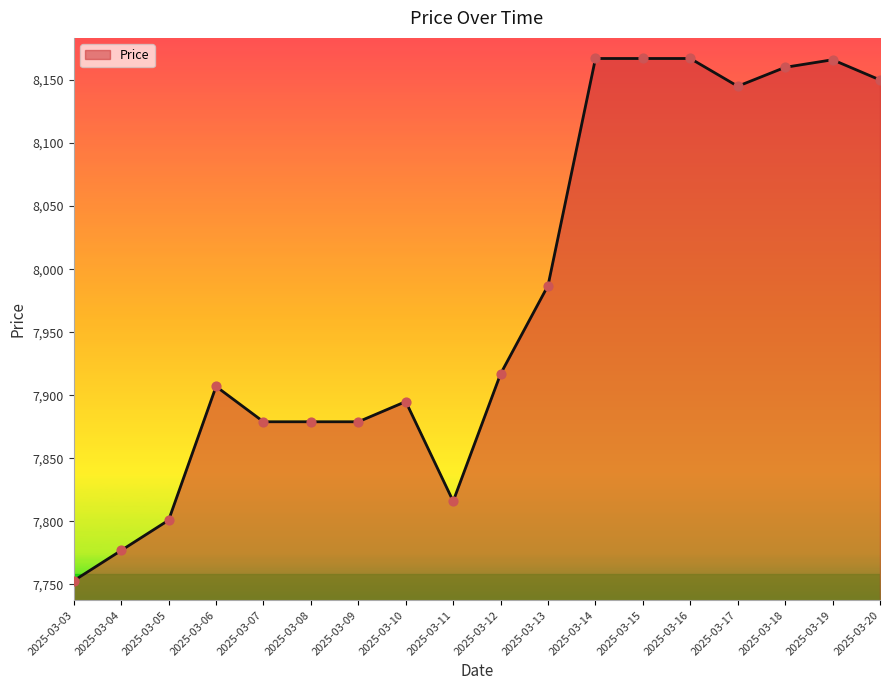

Which has a higher value, 2025-03-06 or 2025-03-03?

2025-03-06